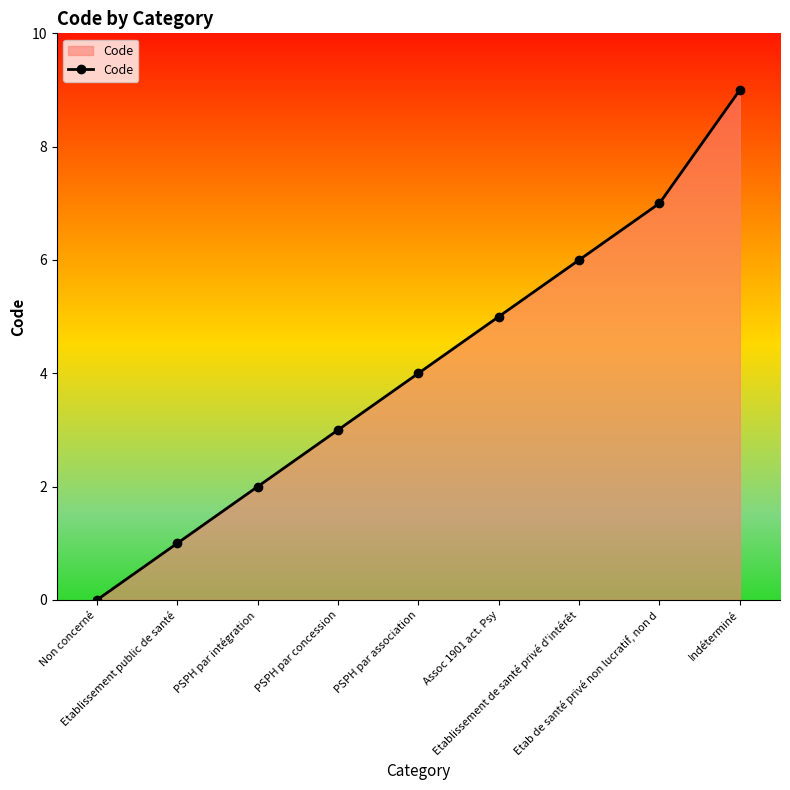

Approximately how many times larger is the value at Assoc 1901 act. Psy compared to Etablissement de santé privé d'intérêt?

0.8